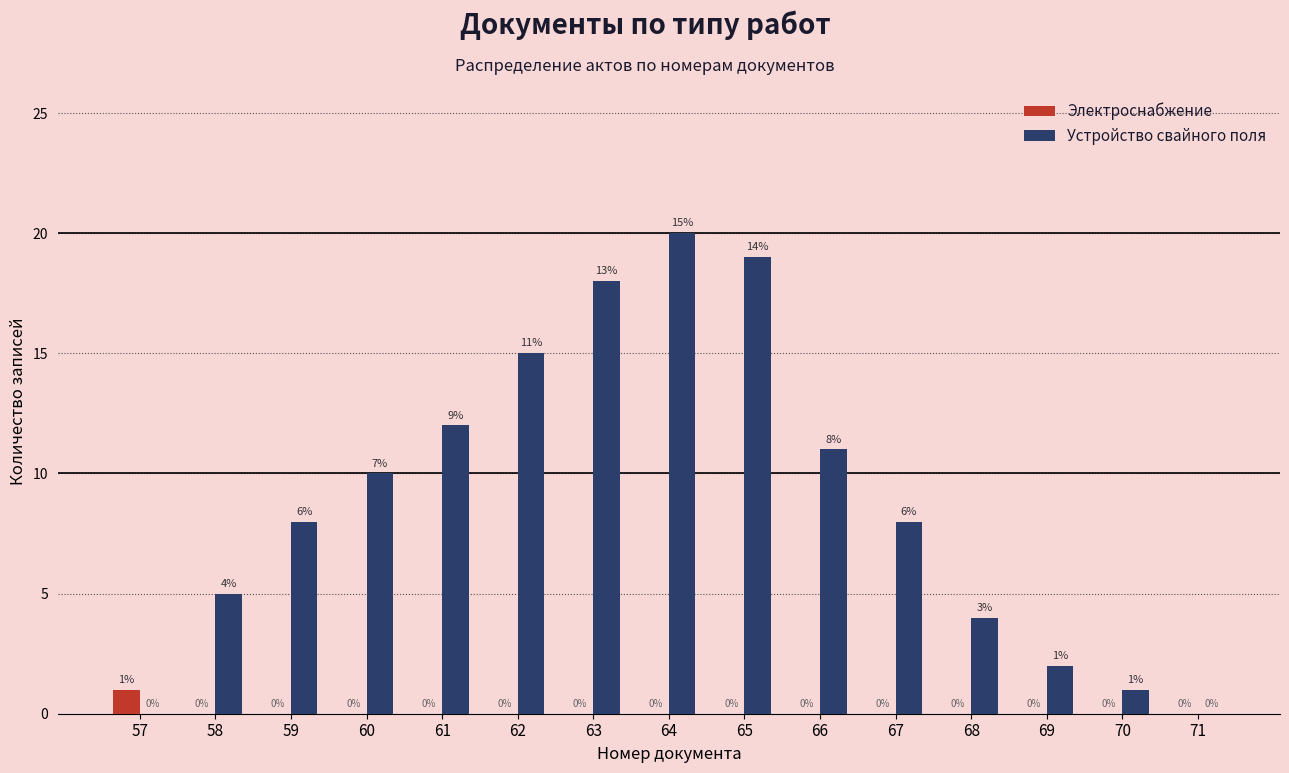

Reading left to right, transcribe all the data shown in this chart.

Электроснабжение: 57=1	58=0	59=0	60=0	61=0	62=0	63=0	64=0	65=0	66=0	67=0	68=0	69=0	70=0	71=0
Устройство свайного поля: 57=0	58=5	59=8	60=10	61=12	62=15	63=18	64=20	65=19	66=11	67=8	68=4	69=2	70=1	71=0